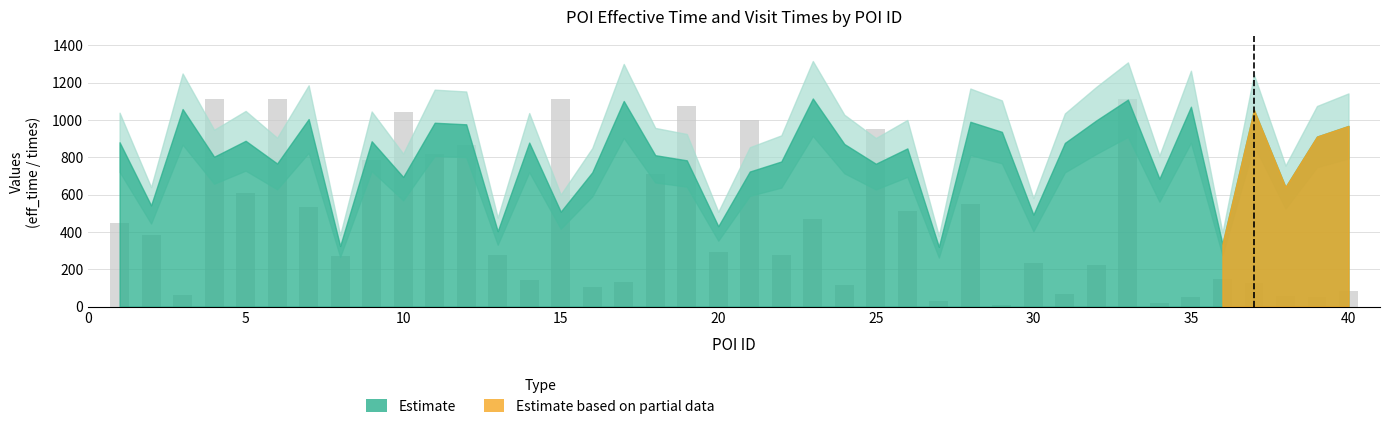

What is the difference between the second highest and minimum values?

1104